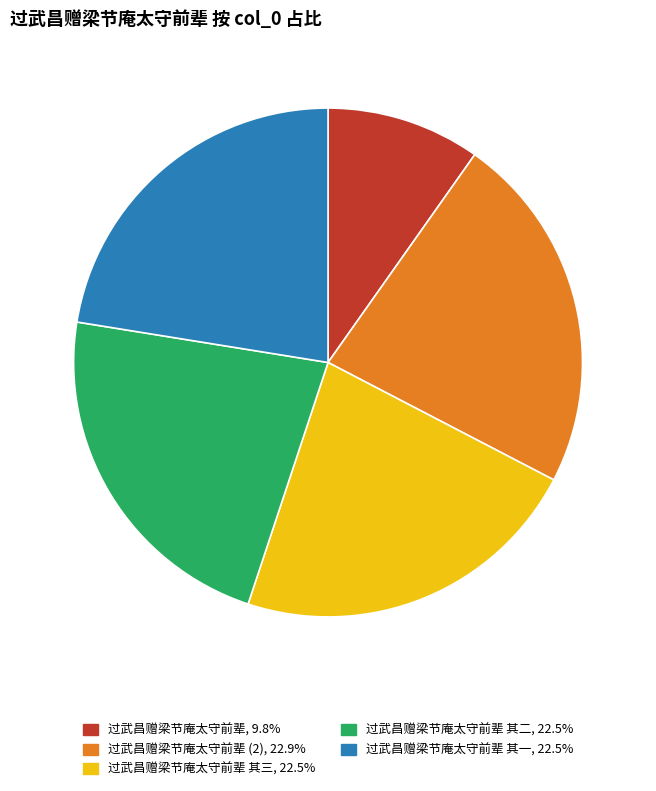

Does any single category account for the majority?

No